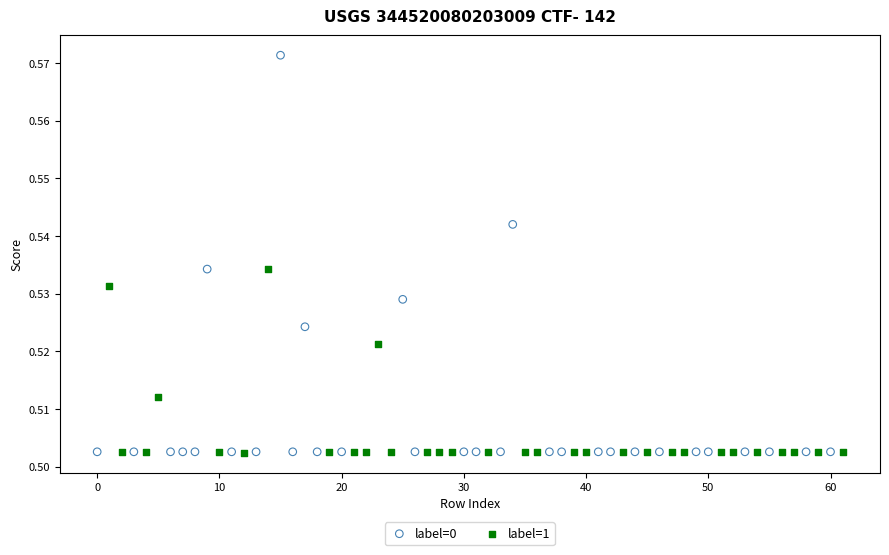

Which series has the widest spread of Y values?

label=0